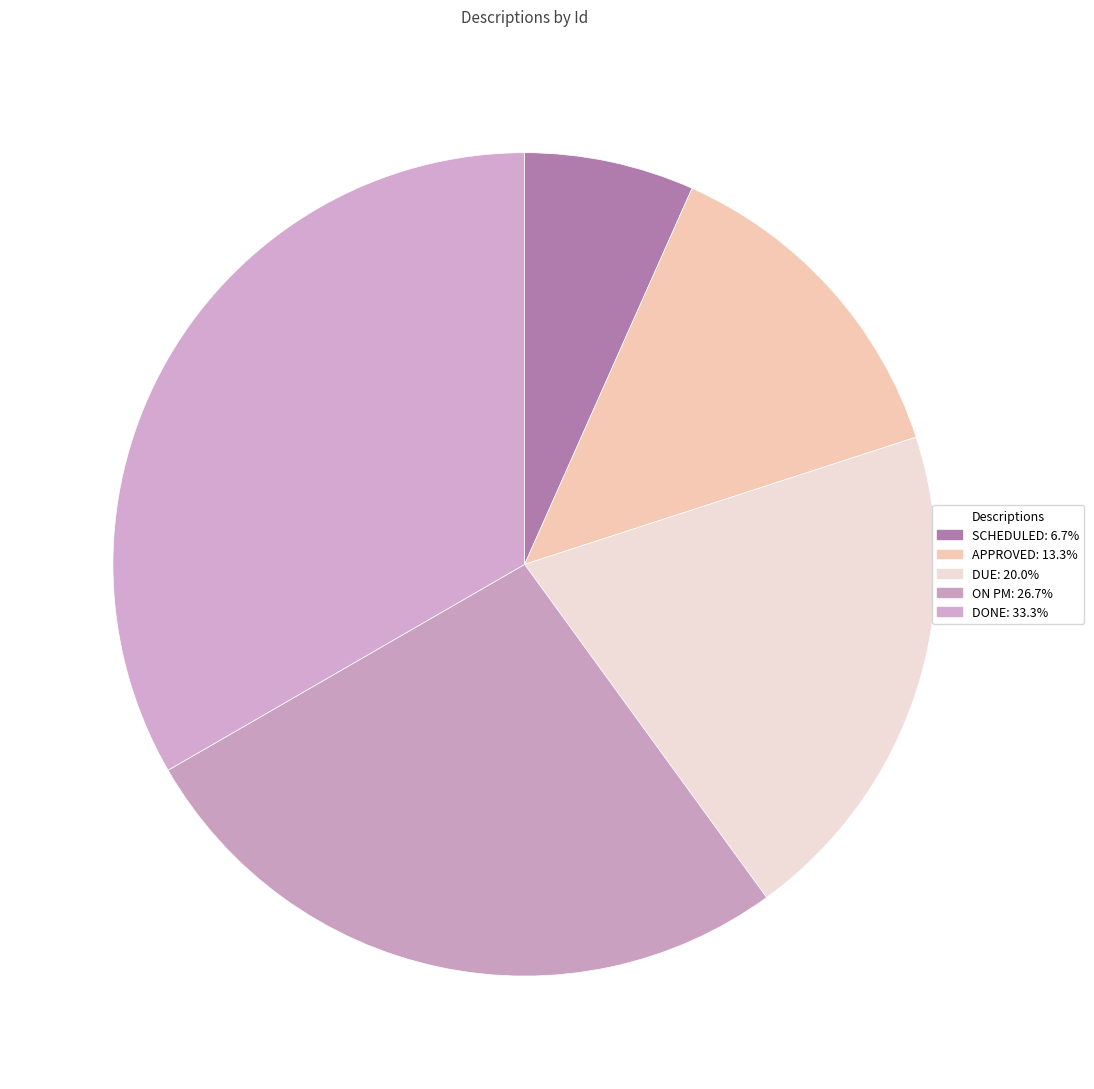

Does ON PM represent more than half of the total?

No